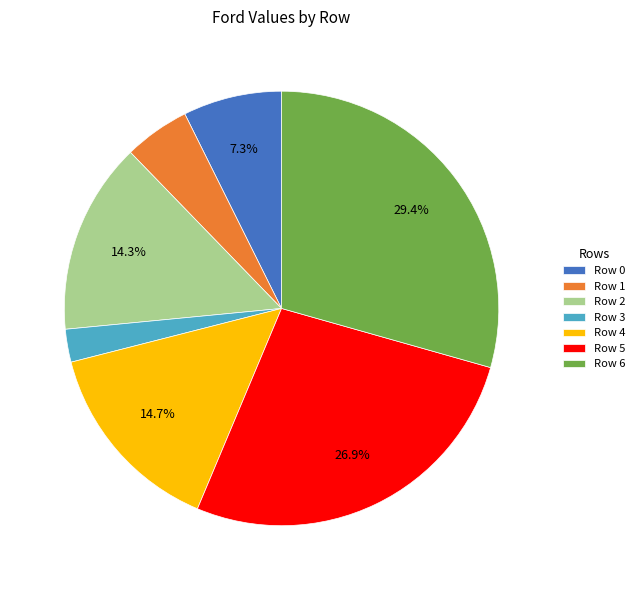

How much of the chart is everything except Row 0?

92.7%